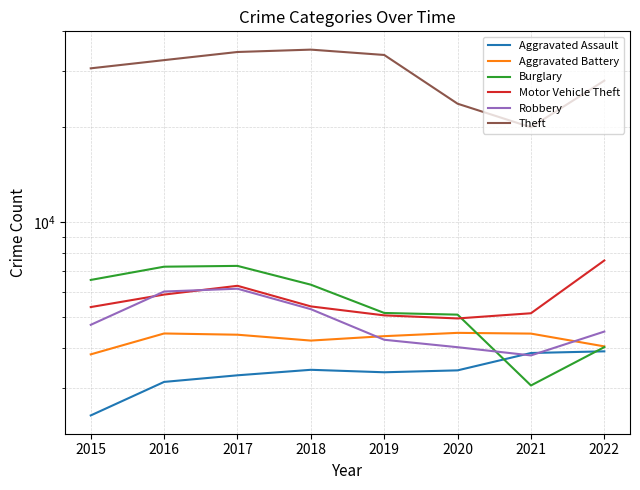

True or false: Aggravated Assault has a value of 5096 at 2019.

False